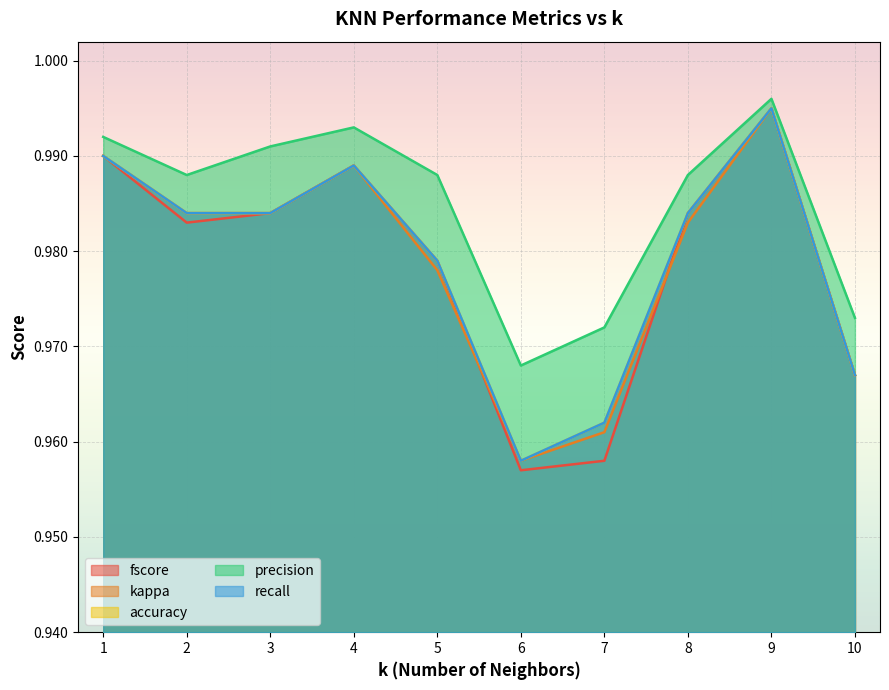

What is the sum of all precision values?

9.8